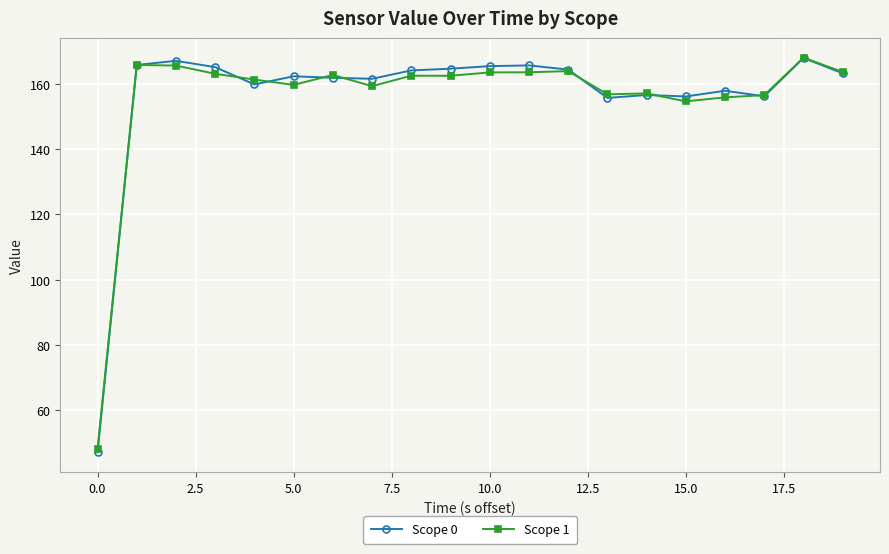

How many data points does each series have?

20